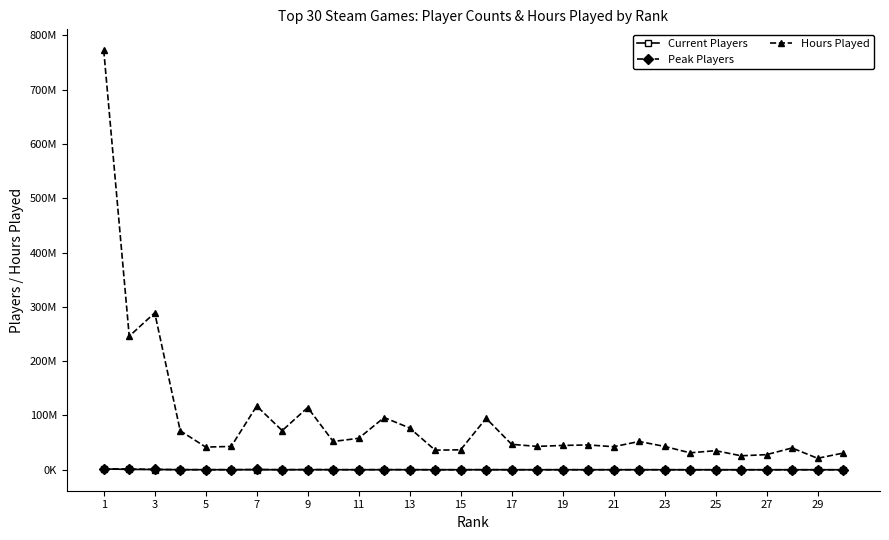

Which series has the largest range (max minus min)?

Hours Played